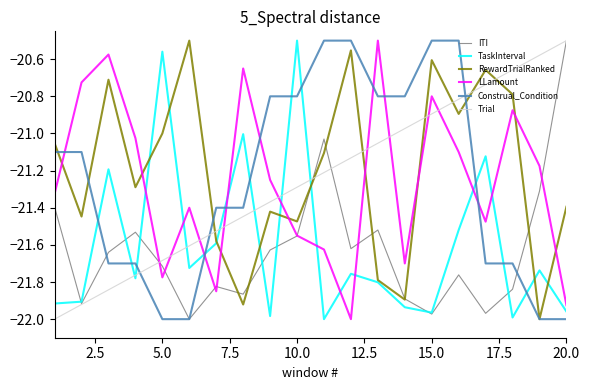

After their last crossing, which series has the higher values: RewardTrialRanked or Trial?

Trial